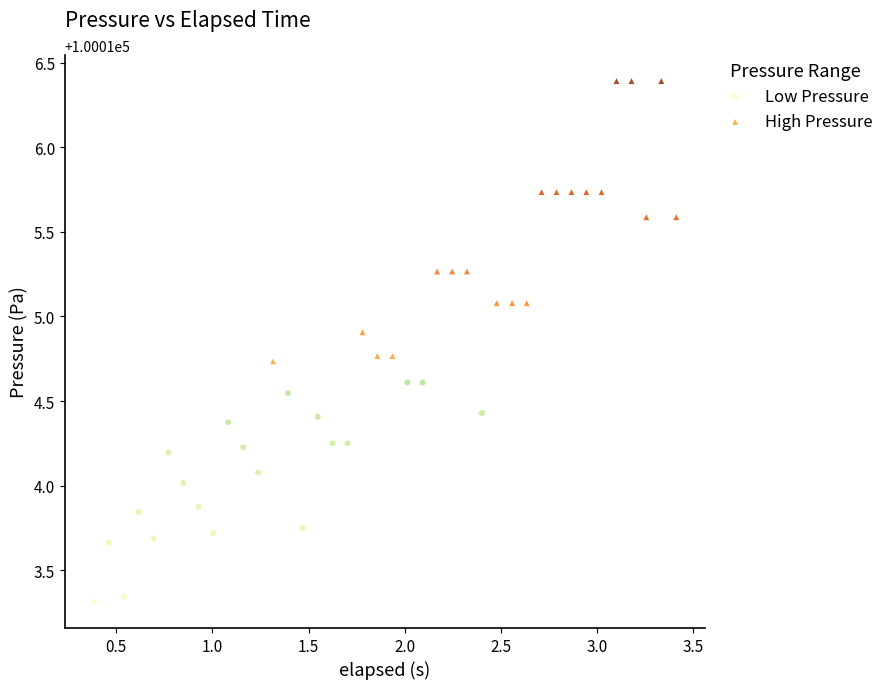

What are all the series names shown in the legend?

Low Pressure, High Pressure